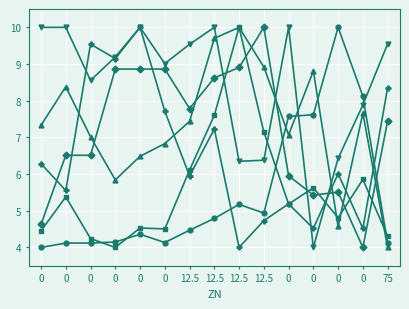

At which category is the sum across all series the highest?

12.5